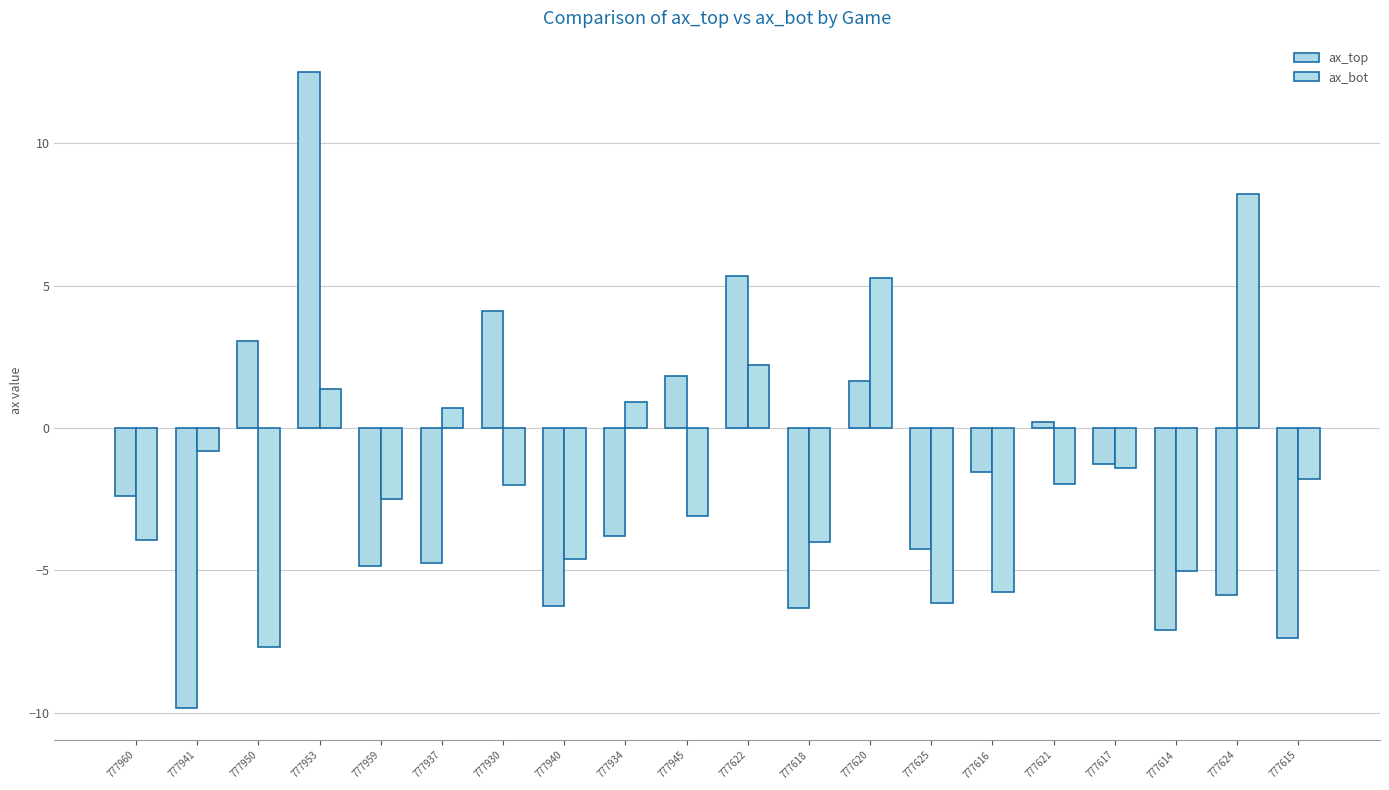

Reading right to left, transcribe all the data shown in this chart.

ax_top: -7.4	-5.9	-7.1	-1.3	0.2	-1.5	-4.2	1.6	-6.3	5.4	1.8	-3.8	-6.3	4.1	-4.7	-4.8	12.5	3.0	-9.8	-2.4
ax_bot: -1.8	8.2	-5.0	-1.4	-2.0	-5.7	-6.2	5.3	-4.0	2.2	-3.1	0.9	-4.6	-2.0	0.7	-2.5	1.4	-7.7	-0.8	-3.9